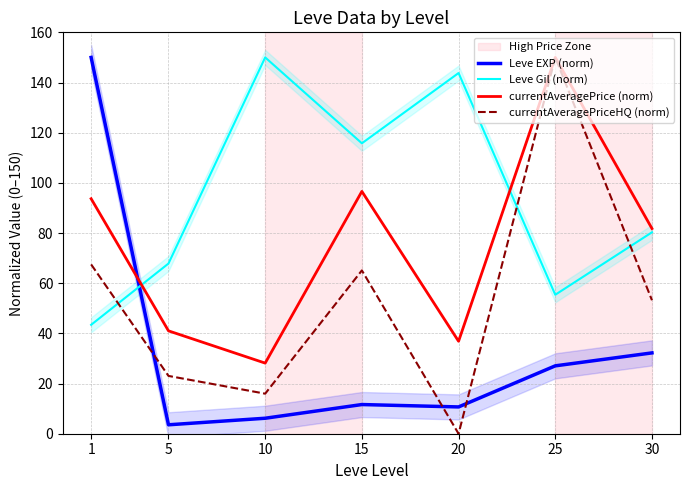

What is the average value of the Leve Gil (norm) series?

93.8